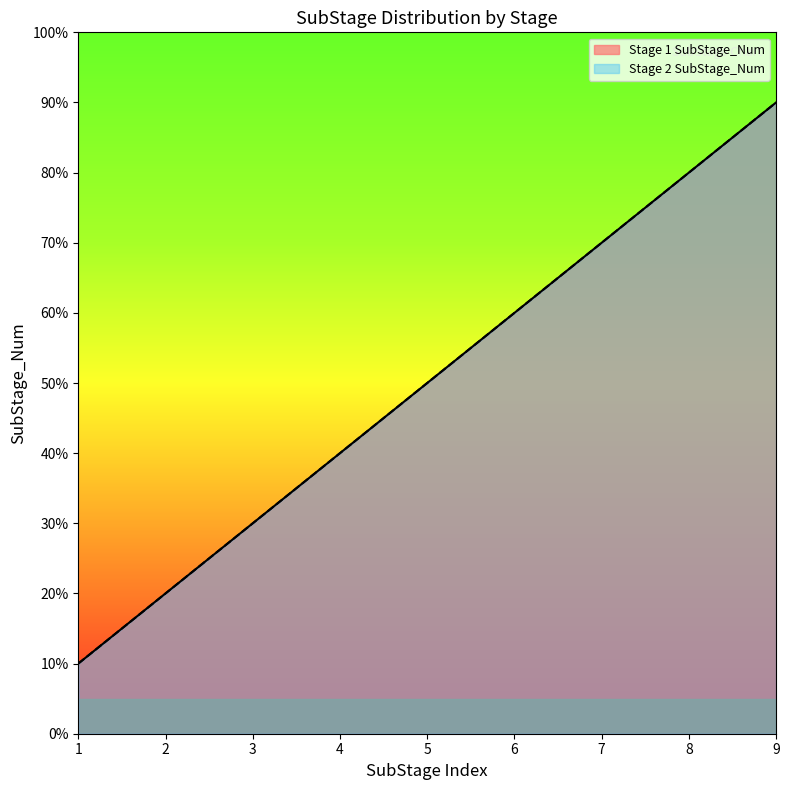

Does the chart display data point markers on the line(s)?

No